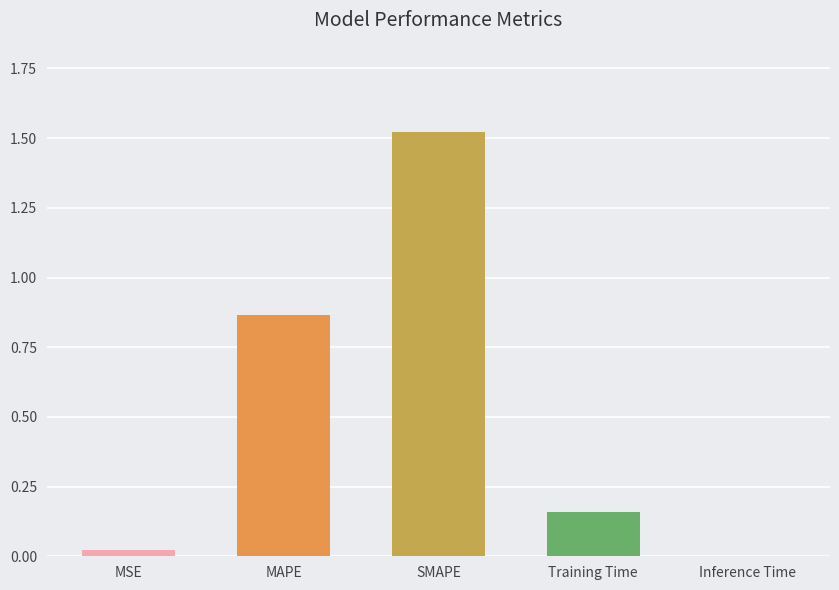

The value at MAPE is 1.2. True or false?

False